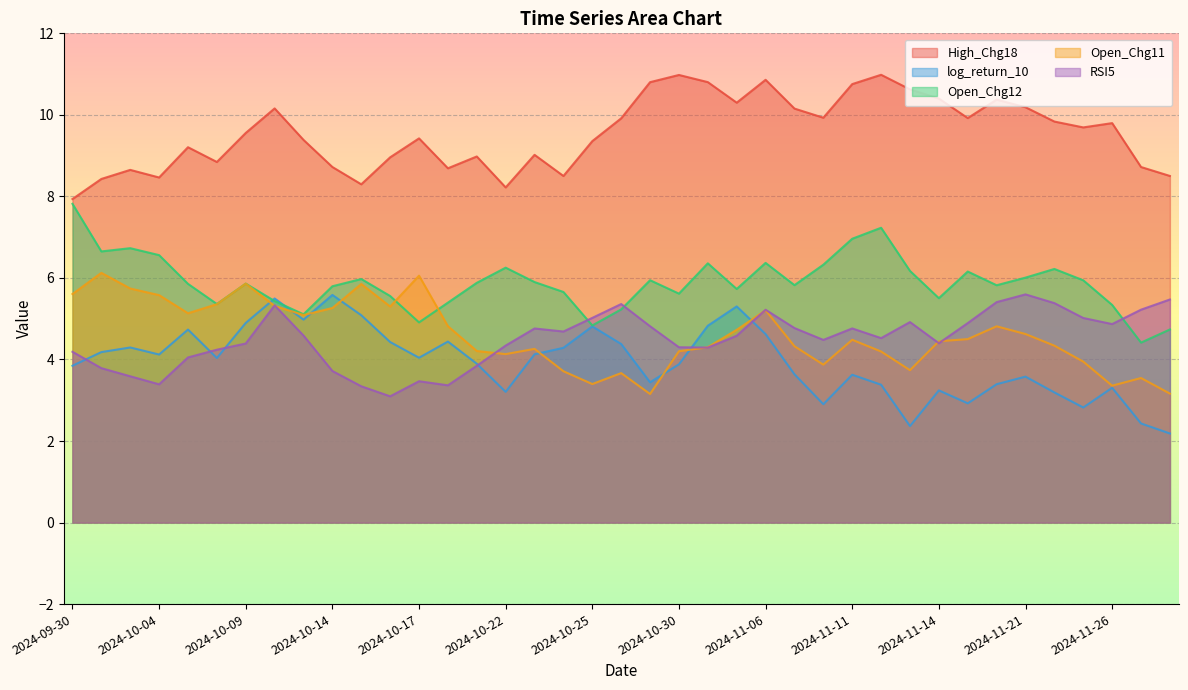

In High_Chg18, how many points are lower than both neighbors (excluding endpoints)?

10